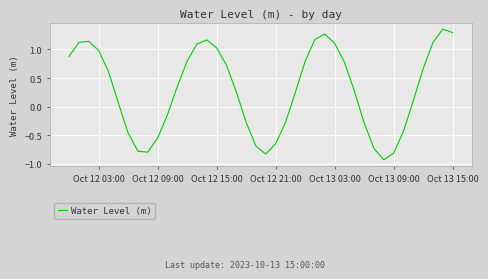

What is the difference between the maximum and minimum values?

2.3